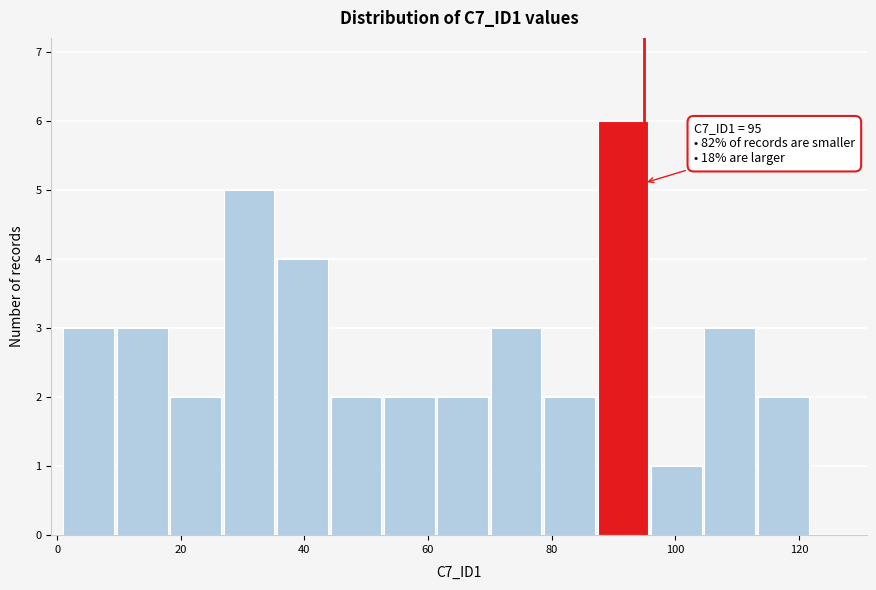

Over which range of the x-axis is the bar tallest?

88 to 96